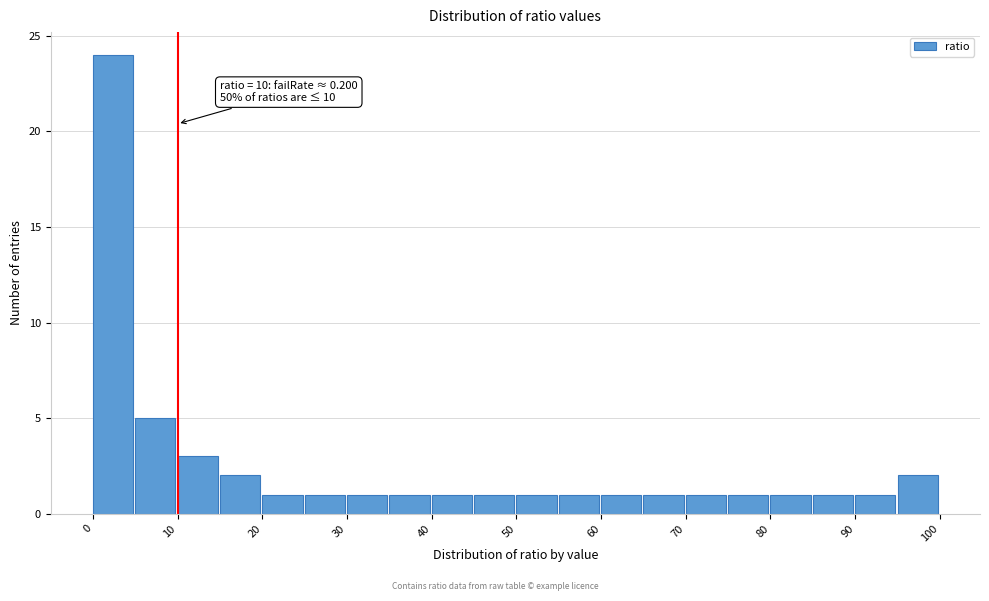

Which range on the x-axis has the tallest bar?

0 to 5